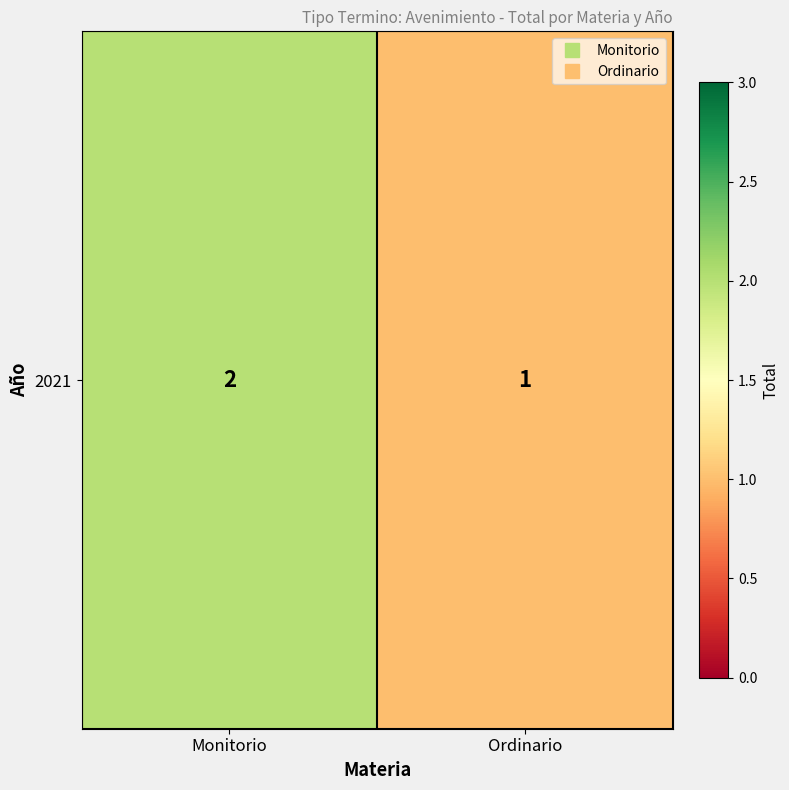

What is the average value?

2